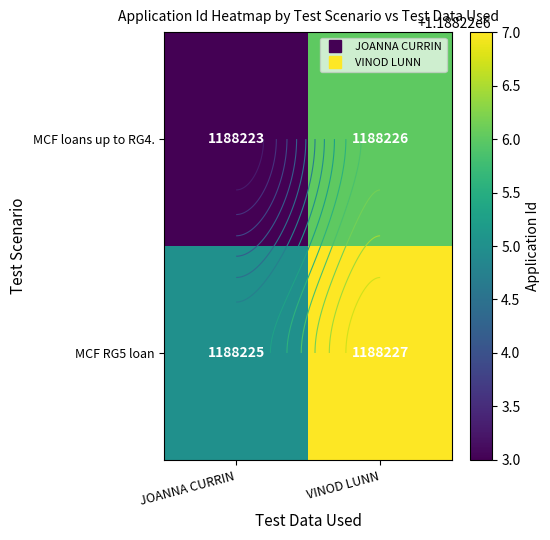

What is the average value of the MCF loans up to RG4. series?

1188224